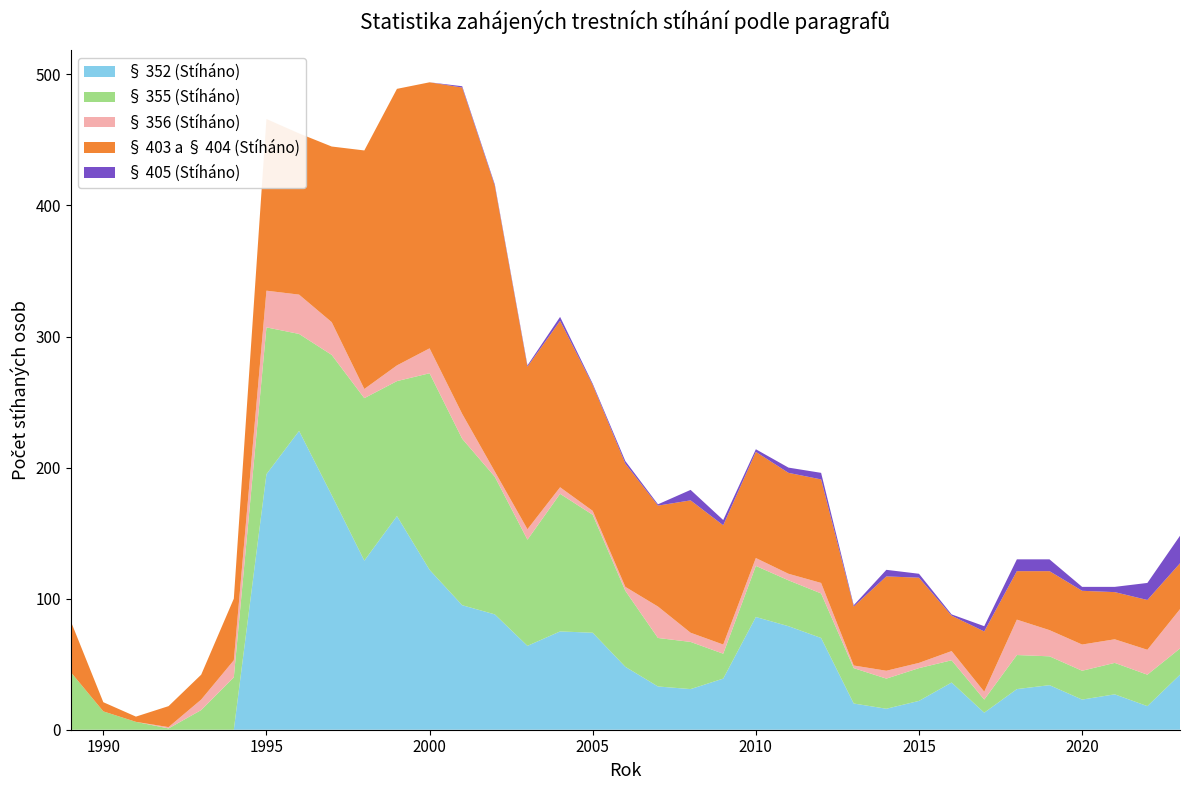

Reading right to left, what are all the values shown in this chart?

§ 352 (Stíháno): 2023=42	2022=18	2021=27	2020=23	2019=34	2018=31	2017=13	2016=36	2015=22	2014=16	2013=20	2012=70	2011=79	2010=86	2009=39	2008=31	2007=33	2006=48	2005=74	2004=75	2003=64	2002=88	2001=95	2000=122	1999=163	1998=129	1997=179	1996=228	1995=195	1994=0	1993=0	1992=0	1991=0	1990=0	1989=0
§ 355 (Stíháno): 2023=20	2022=24	2021=24	2020=22	2019=22	2018=26	2017=10	2016=17	2015=25	2014=23	2013=27	2012=34	2011=35	2010=39	2009=19	2008=36	2007=37	2006=58	2005=90	2004=105	2003=81	2002=105	2001=127	2000=150	1999=103	1998=124	1997=107	1996=74	1995=112	1994=40	1993=15	1992=1	1991=6	1990=14	1989=44
§ 356 (Stíháno): 2023=30	2022=19	2021=18	2020=20	2019=20	2018=27	2017=6	2016=7	2015=4	2014=6	2013=2	2012=8	2011=5	2010=6	2009=7	2008=7	2007=24	2006=3	2005=3	2004=5	2003=8	2002=4	2001=19	2000=19	1999=12	1998=7	1997=25	1996=30	1995=28	1994=13	1993=8	1992=1	1991=0	1990=0	1989=0
§ 403 a § 404 (Stíháno): 2023=35	2022=38	2021=36	2020=41	2019=45	2018=37	2017=46	2016=27	2015=65	2014=72	2013=45	2012=79	2011=77	2010=81	2009=91	2008=101	2007=77	2006=94	2005=96	2004=127	2003=124	2002=218	2001=249	2000=203	1999=211	1998=182	1997=134	1996=123	1995=131	1994=47	1993=19	1992=16	1991=4	1990=7	1989=39
§ 405 (Stíháno): 2023=21	2022=13	2021=4	2020=3	2019=9	2018=9	2017=4	2016=1	2015=3	2014=5	2013=1	2012=5	2011=4	2010=2	2009=4	2008=8	2007=1	2006=2	2005=1	2004=3	2003=1	2002=1	2001=1	2000=0	1999=0	1998=0	1997=0	1996=0	1995=0	1994=0	1993=0	1992=0	1991=0	1990=0	1989=0